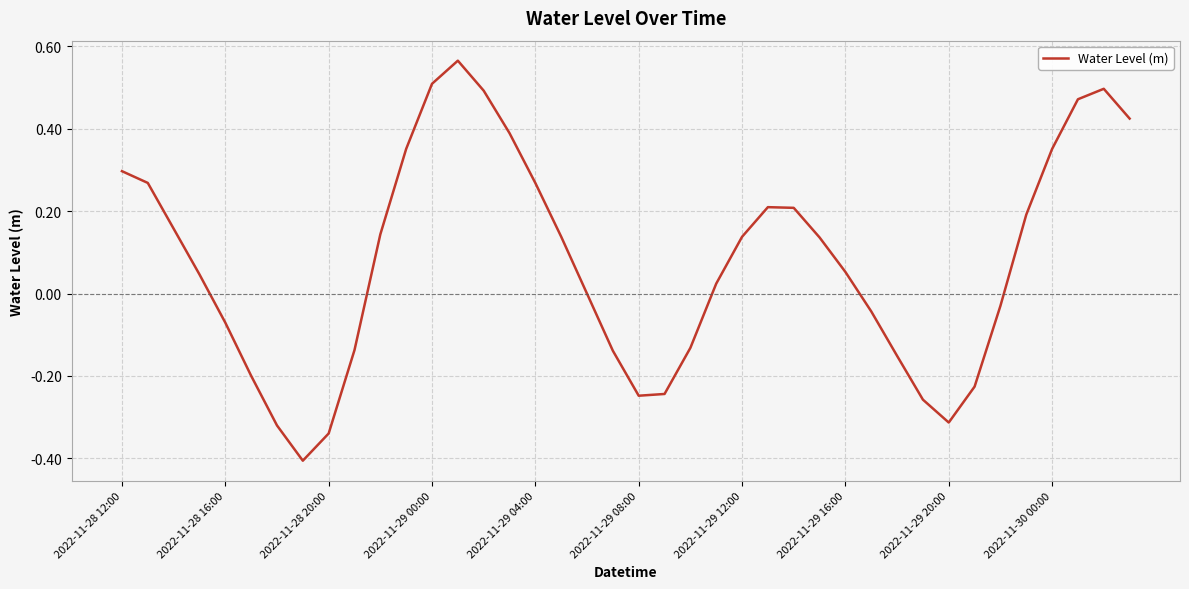

What is the smallest value displayed?

-0.4